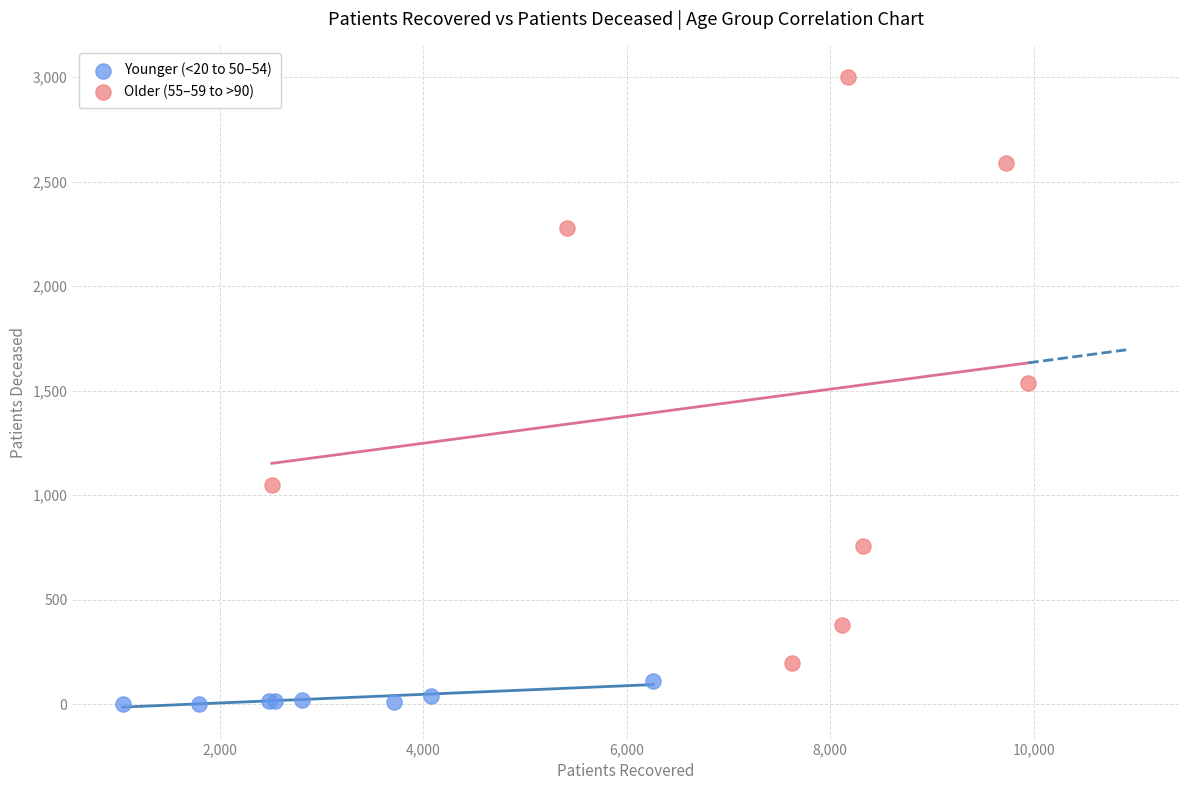

Which series reaches the minimum Y coordinate?

Younger (<20 to 50–54)